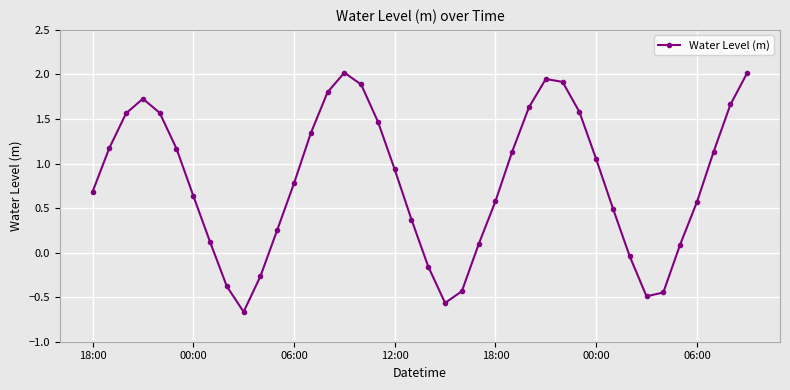

Is this an area chart (filled region under the line)?

No